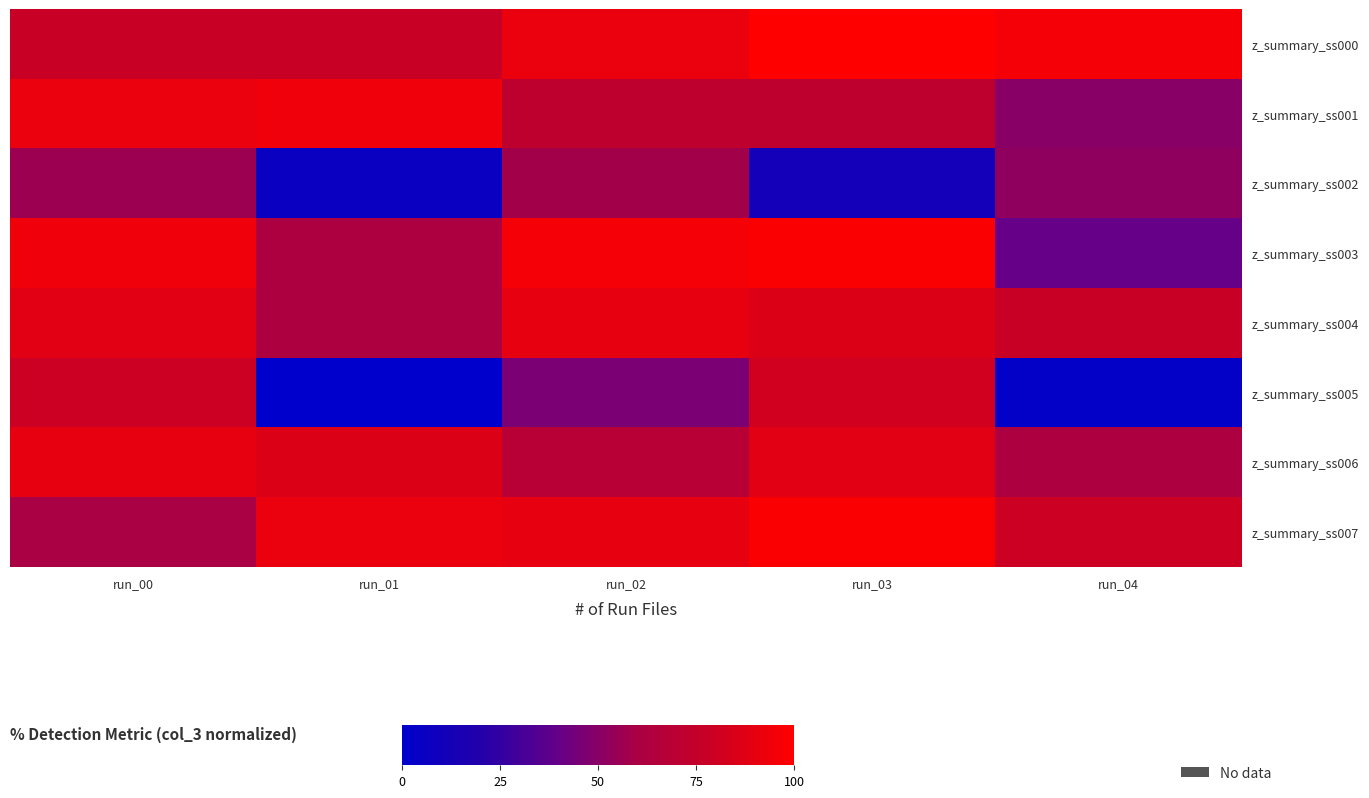

Which series changed the most between run_03 and run_04?

z_summary_ss005